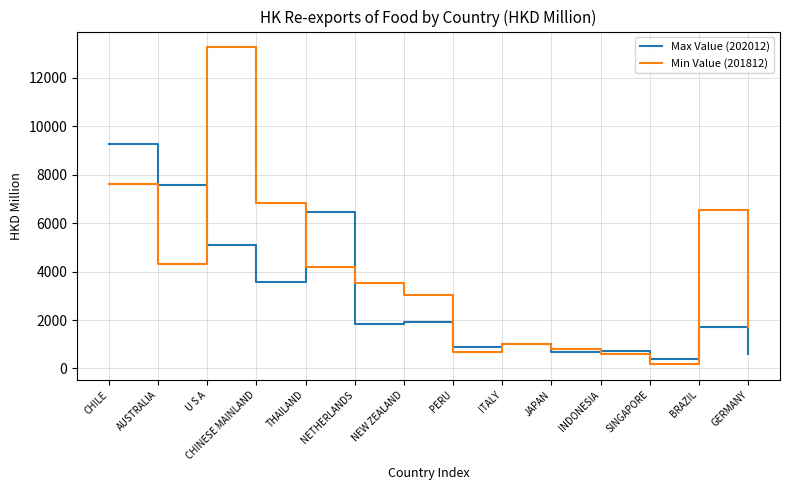

Where is the first local minimum for Max Value (202012)?

CHINESE MAINLAND